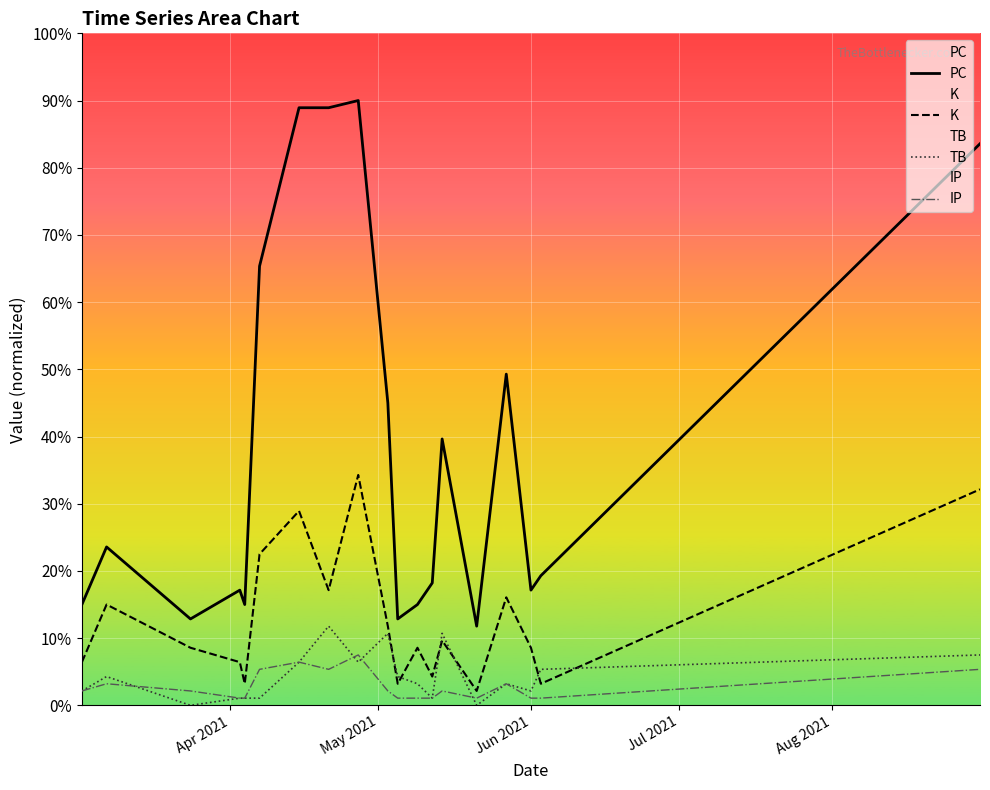

Which series has the largest total across all categories?

PC